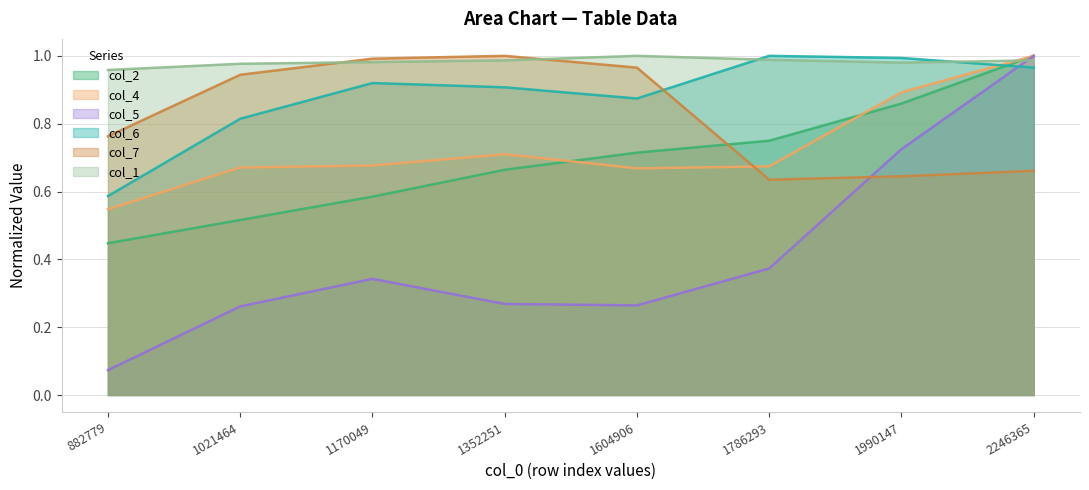

Does the chart display data point markers on the line(s)?

No